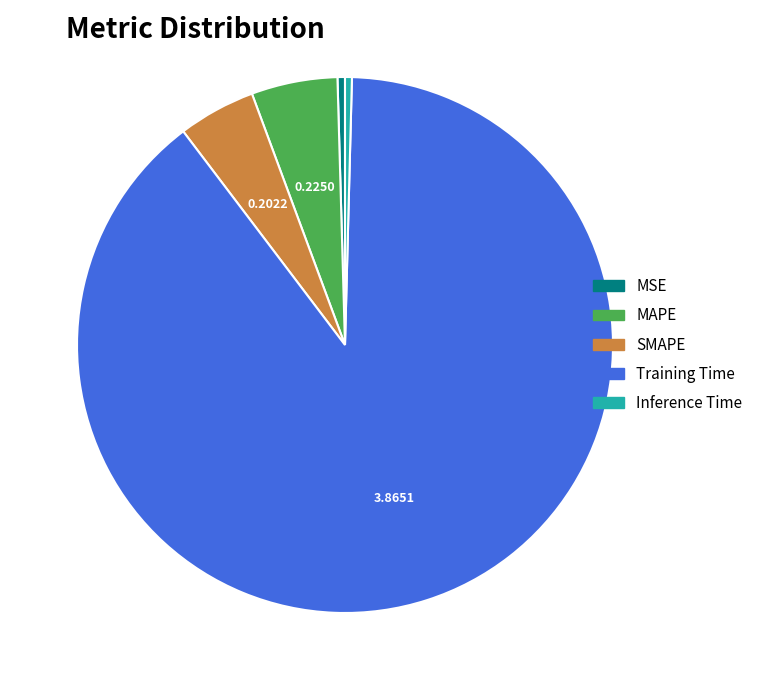

Combined, do MSE and SMAPE account for over 50%?

No